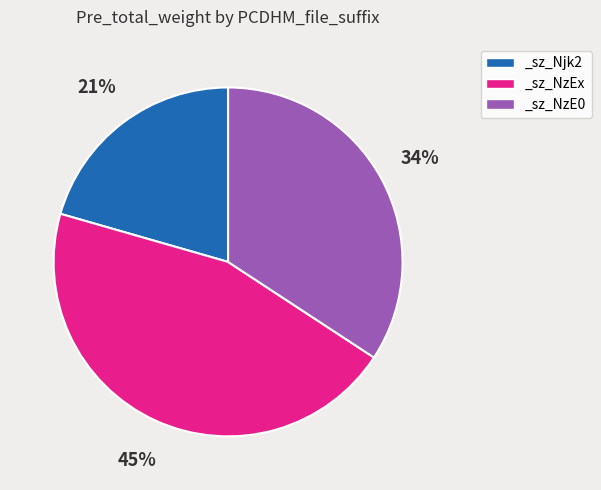

Is it true that _sz_Njk2 is 34% of the pie?

False